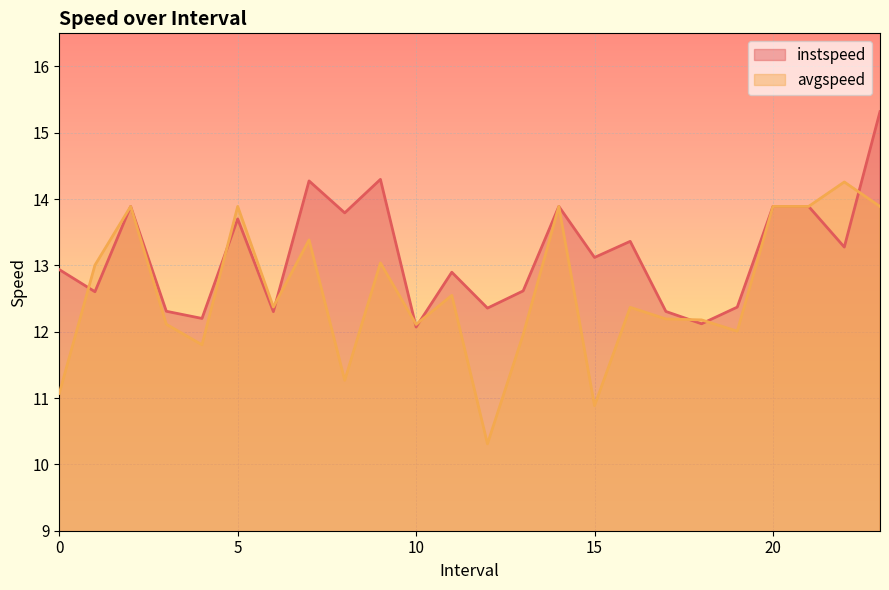

Where is the first local minimum for instspeed?

1.0